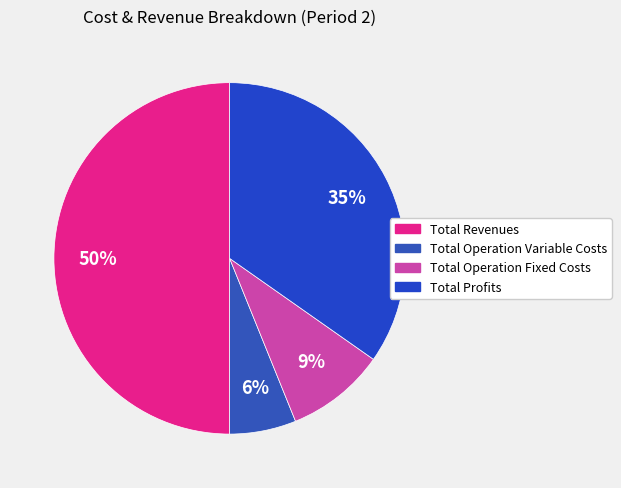

How many segments does this pie chart have?

4